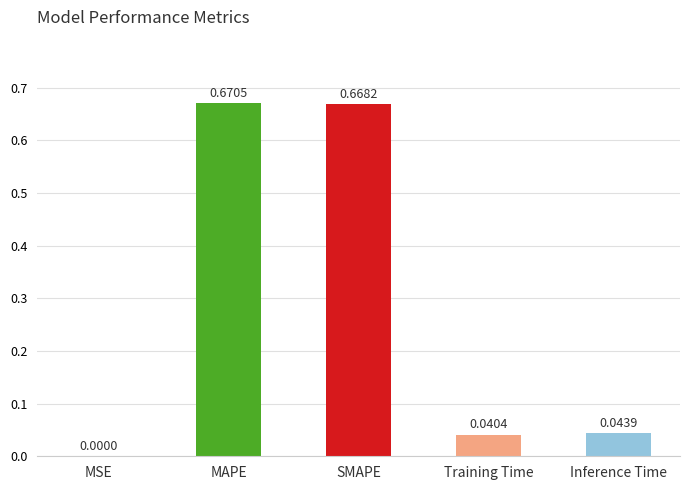

True or false: the data shows 1.1 at SMAPE.

False